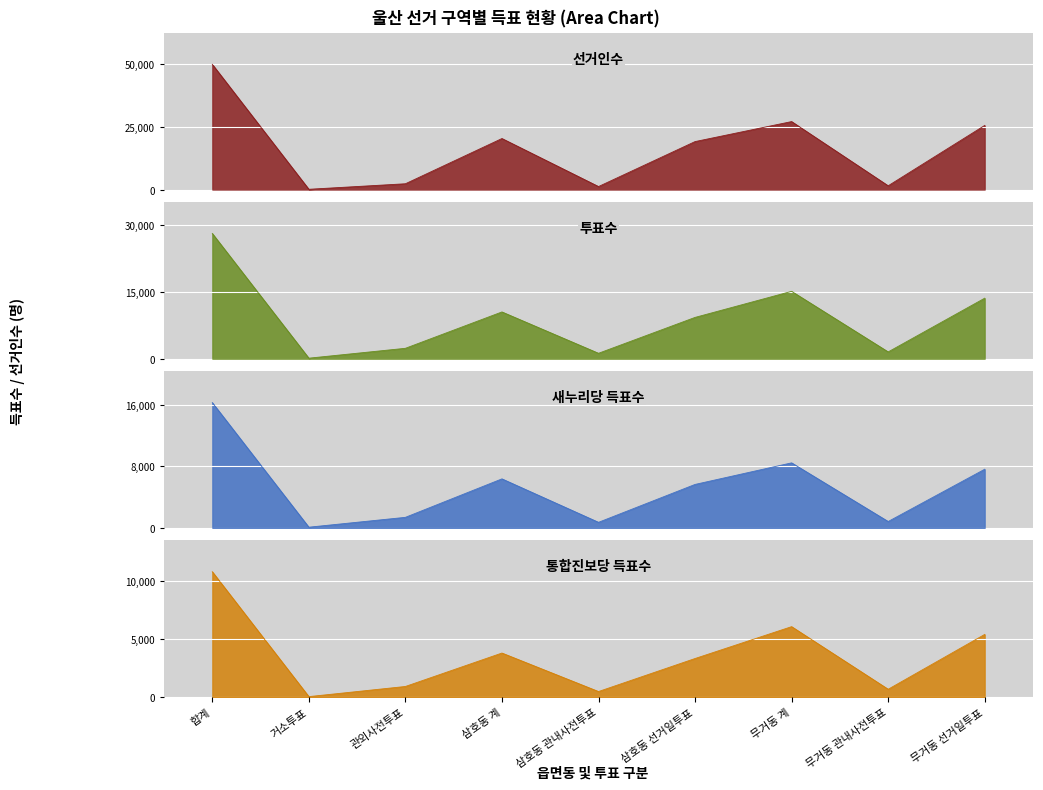

What are all the series names shown in the legend?

선거인수, 투표수, 새누리당 득표수, 통합진보당 득표수